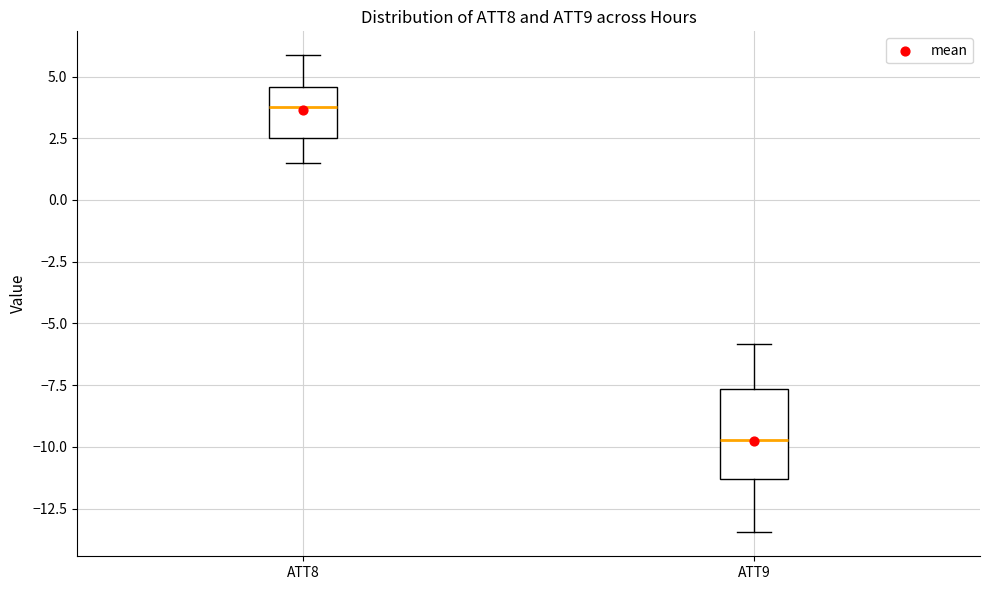

Which box is the tallest, from its lower edge to its upper edge?

ATT9